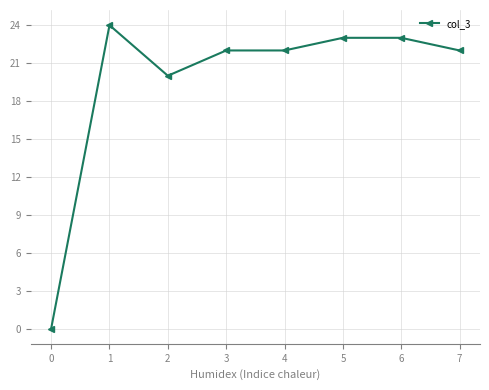

What is the value of the 3rd point from the left?

20